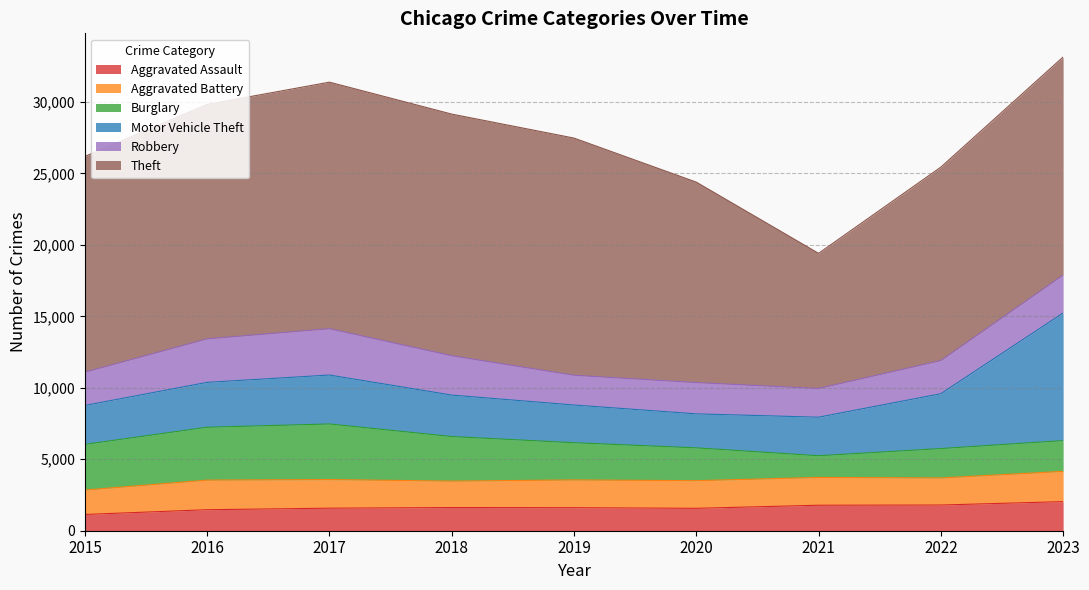

Between 2018 and 2019, which is larger?

2018